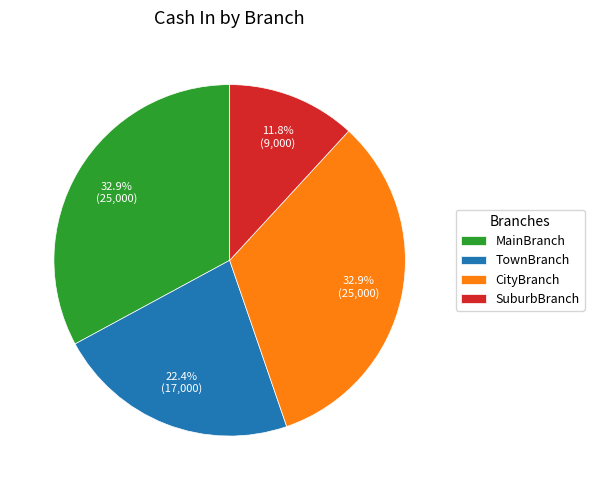

The TownBranch slice represents 22% of the pie. True or false?

True